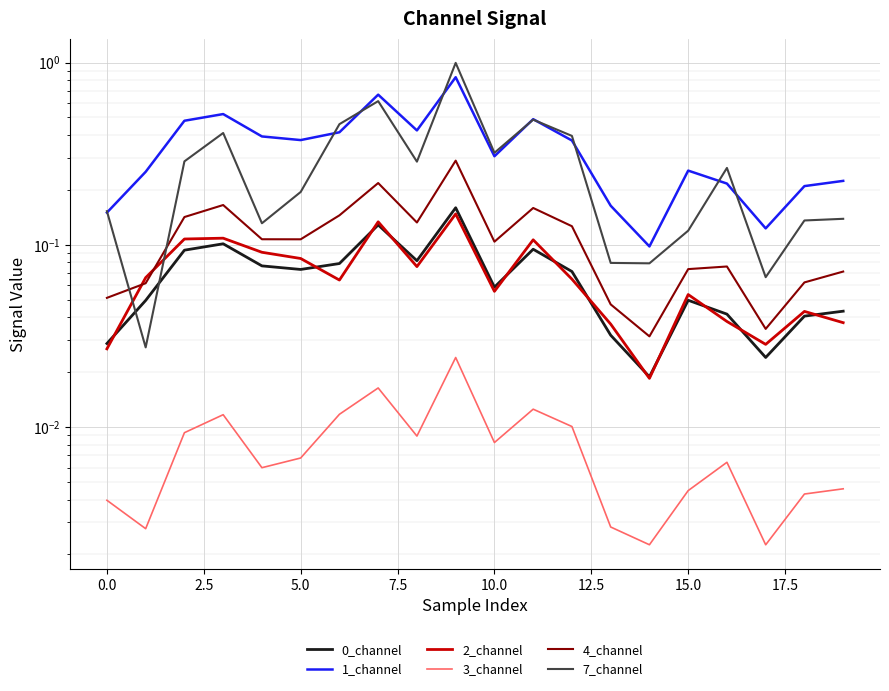

What is the sum of all 0_channel values?

1.3